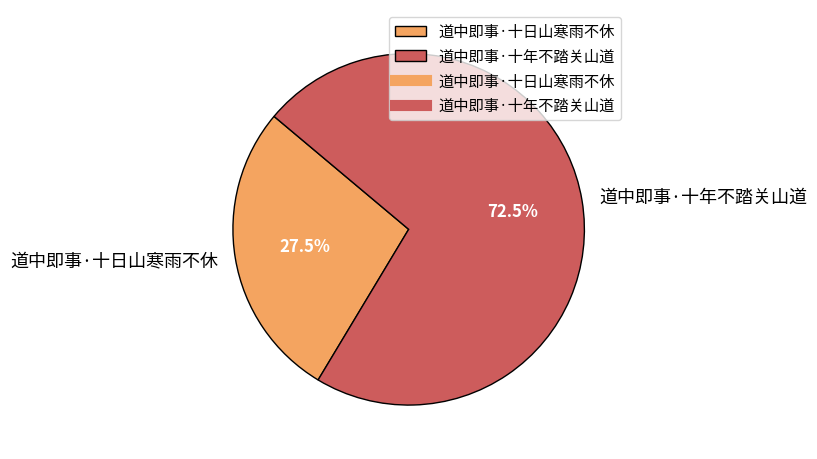

Does 道中即事·十日山寒雨不休 account for over 50% of the chart?

No